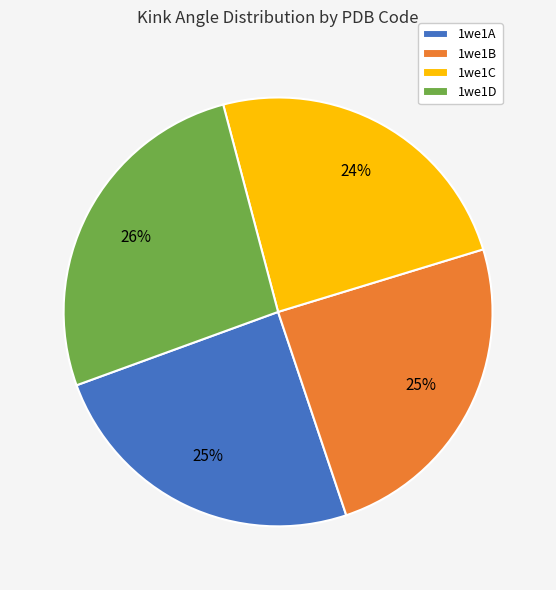

Is it true that 1we1C is 17% of the pie?

False